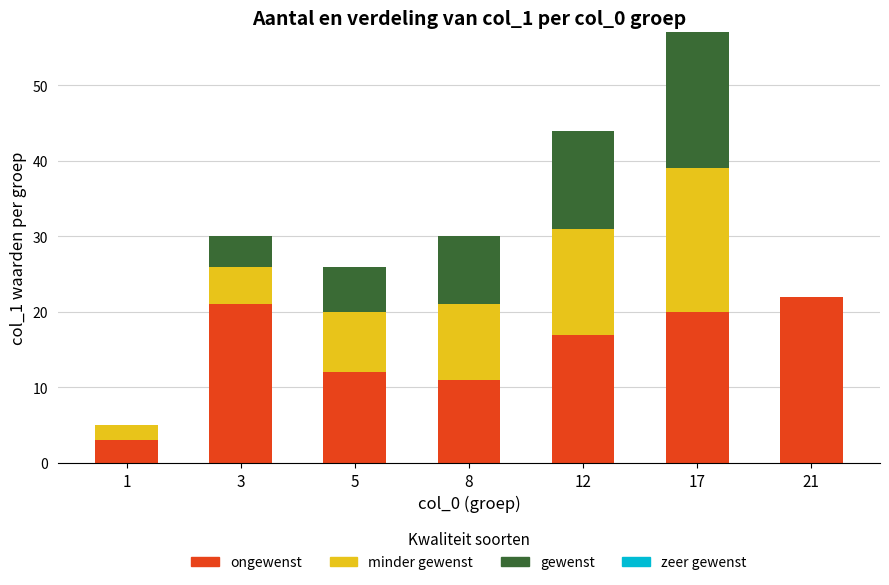

At which category is the sum across all series the highest?

17